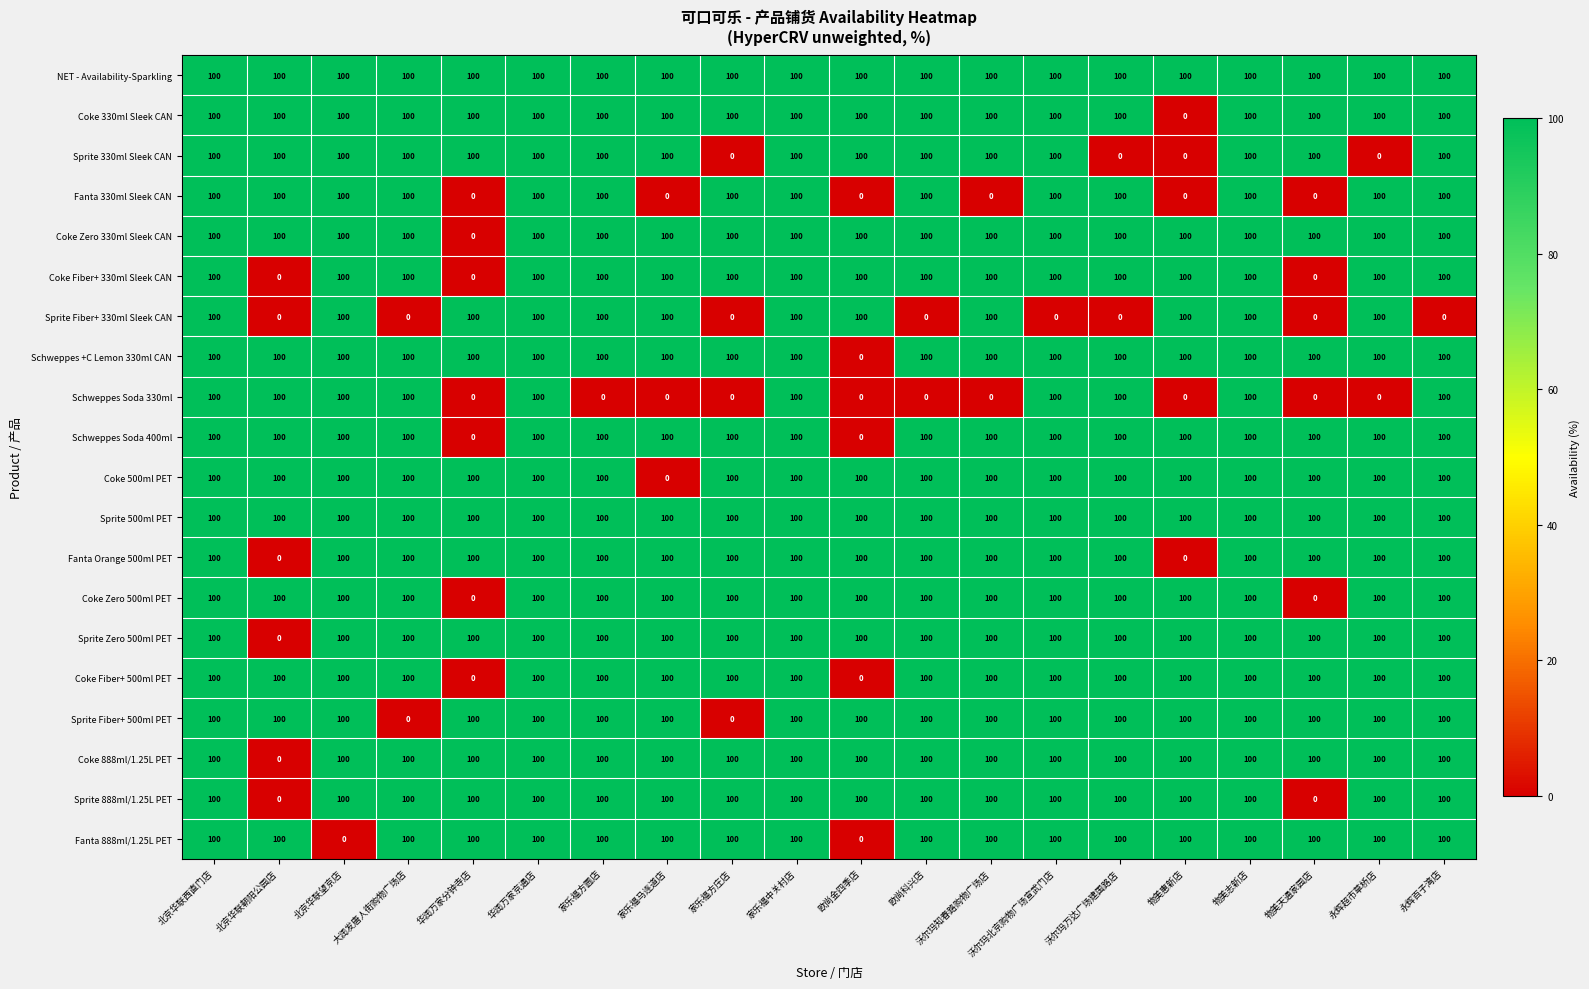

True or false: NET - Availability-Sparkling has a value of 48 at 物美惠新店.

False